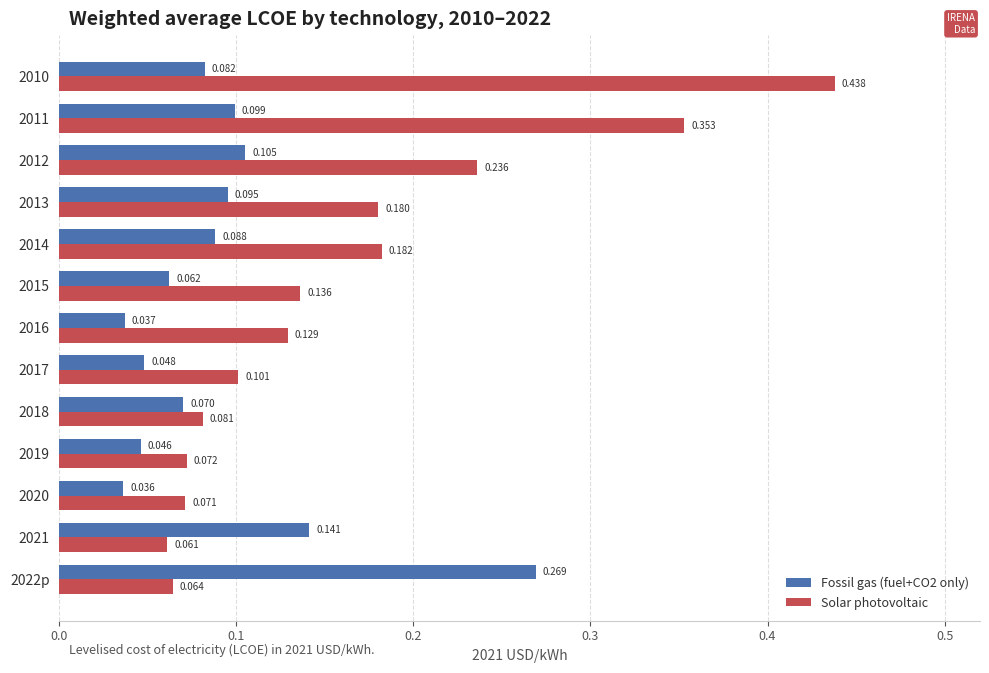

Is the value of Solar photovoltaic at 2016 greater than the value of Fossil gas (fuel+CO2 only) at 2020?

Yes